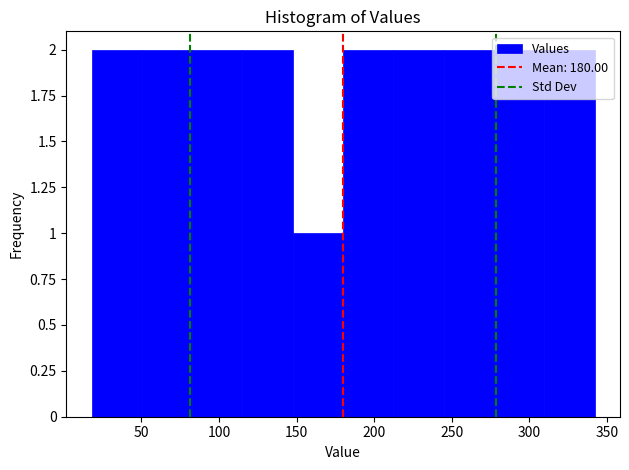

Reading left to right, transcribe this chart: for each bar, give the range it covers on the x-axis and its height. Neither the bar edges nor the heights are printed on the chart, so give them approximately, as read against the axes.

20 to 50: 2
50 to 85: 2
85 to 115: 2
115 to 150: 2
150 to 180: 1
180 to 210: 2
210 to 245: 2
245 to 275: 2
275 to 310: 2
310 to 340: 2